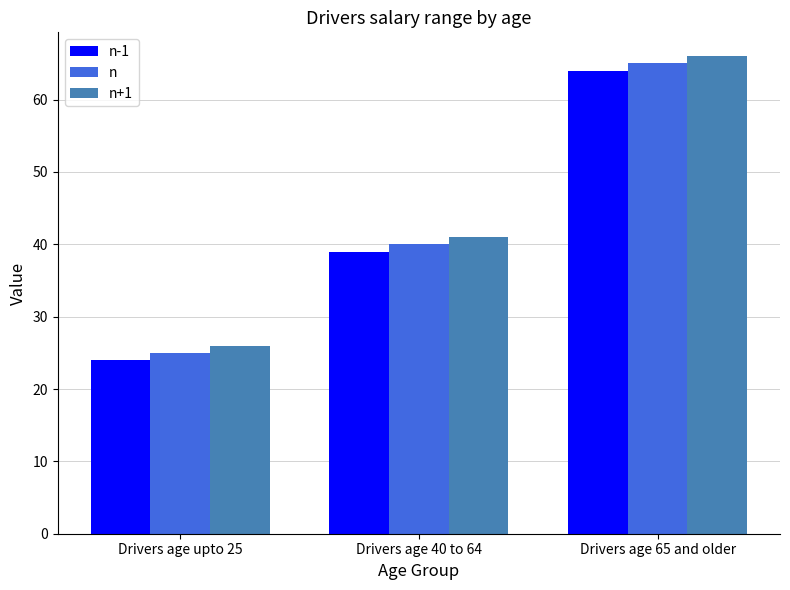

At how many categories does at least one series exceed 47?

1